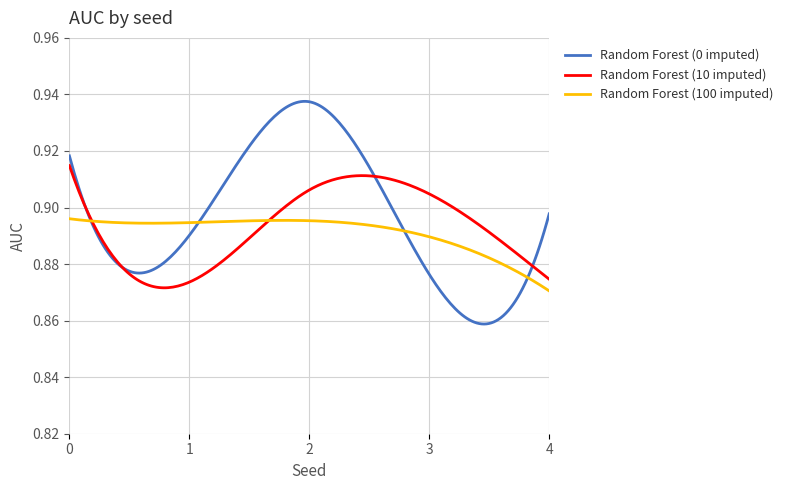

Rank the series by their maximum value, from lowest to highest.

Random Forest (100 imputed), Random Forest (10 imputed), Random Forest (0 imputed)